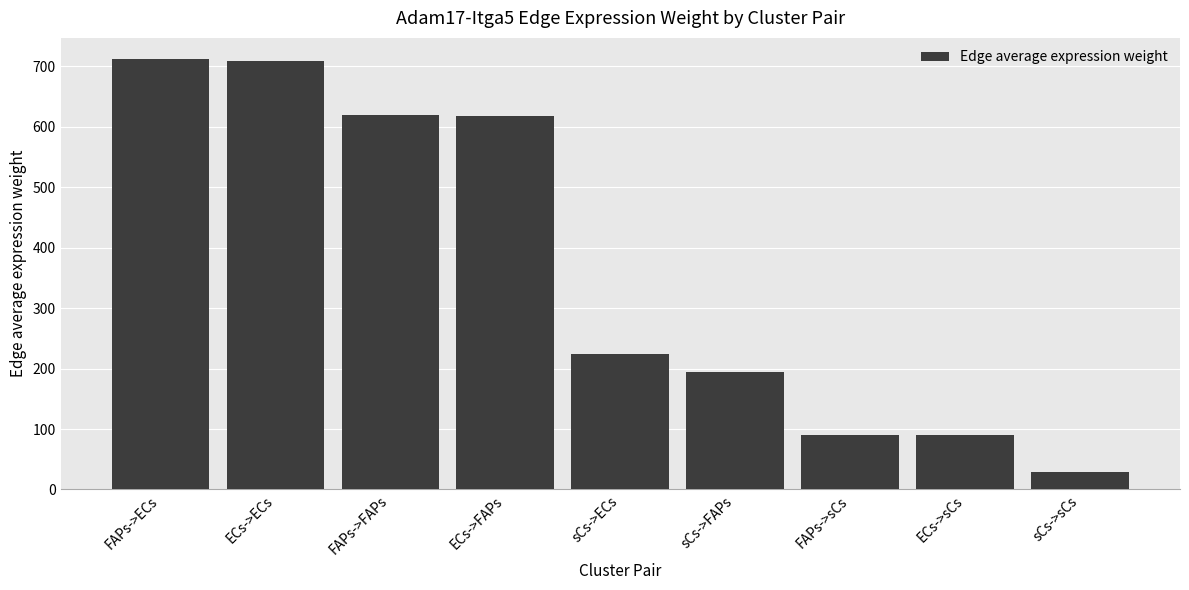

Which category has the lowest value across all series?

sCs->sCs